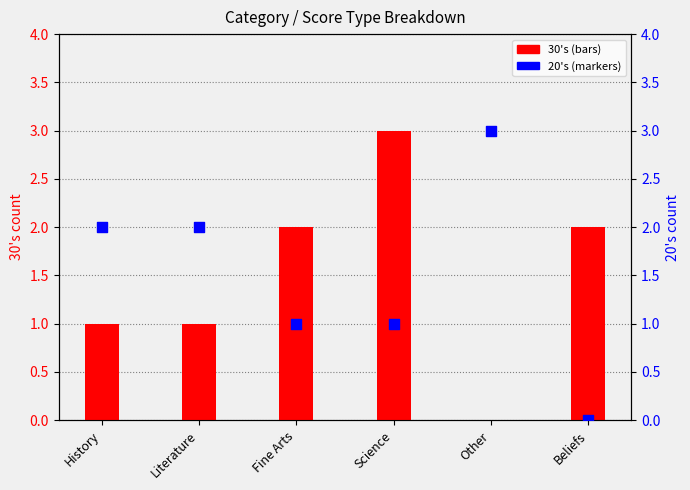

Which series reaches the minimum Y coordinate?

30's